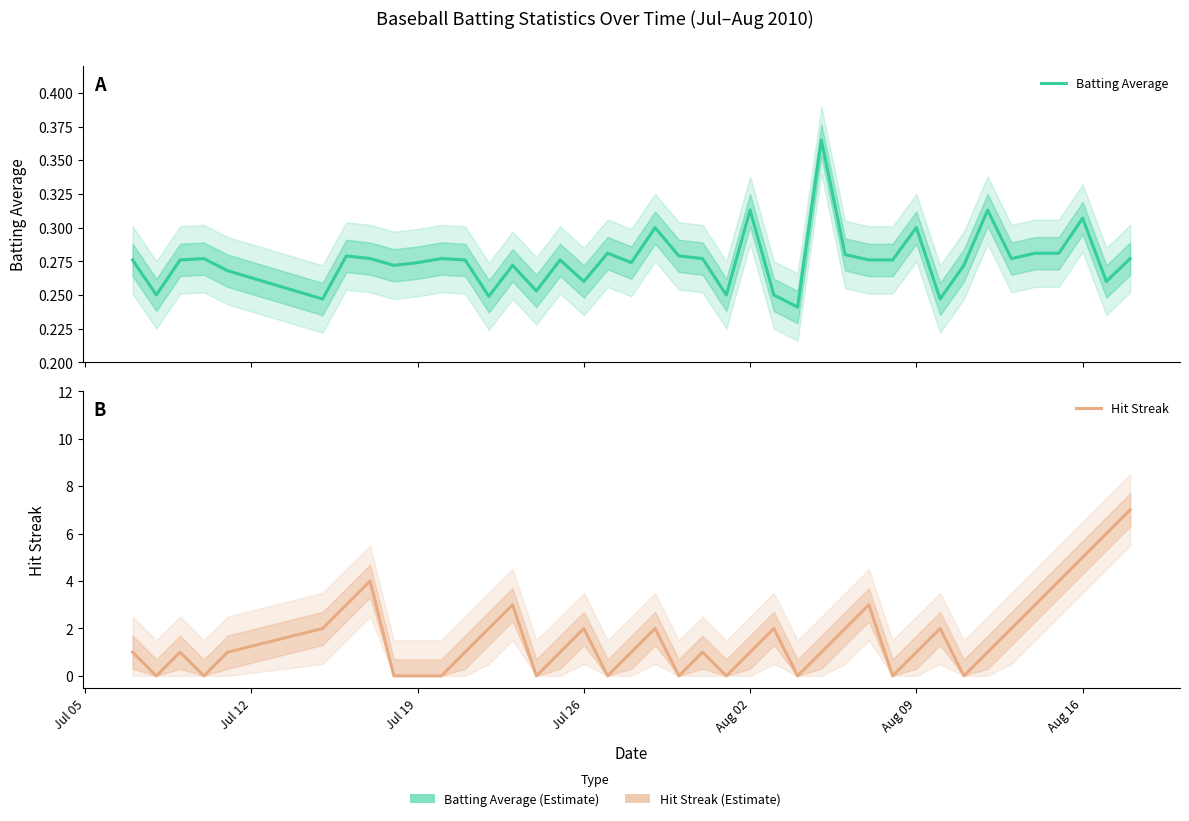

How many interior local valleys does the Hit Streak series have?

9